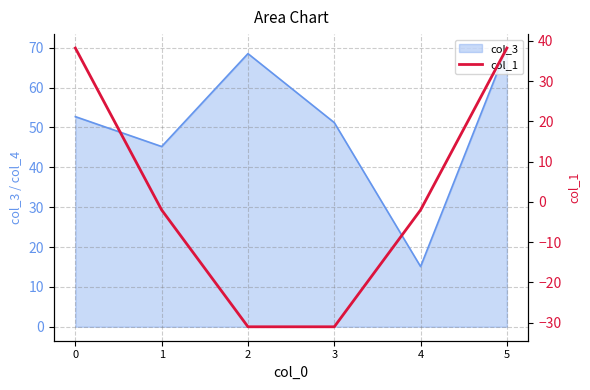

Count the number of categories in the chart.

6